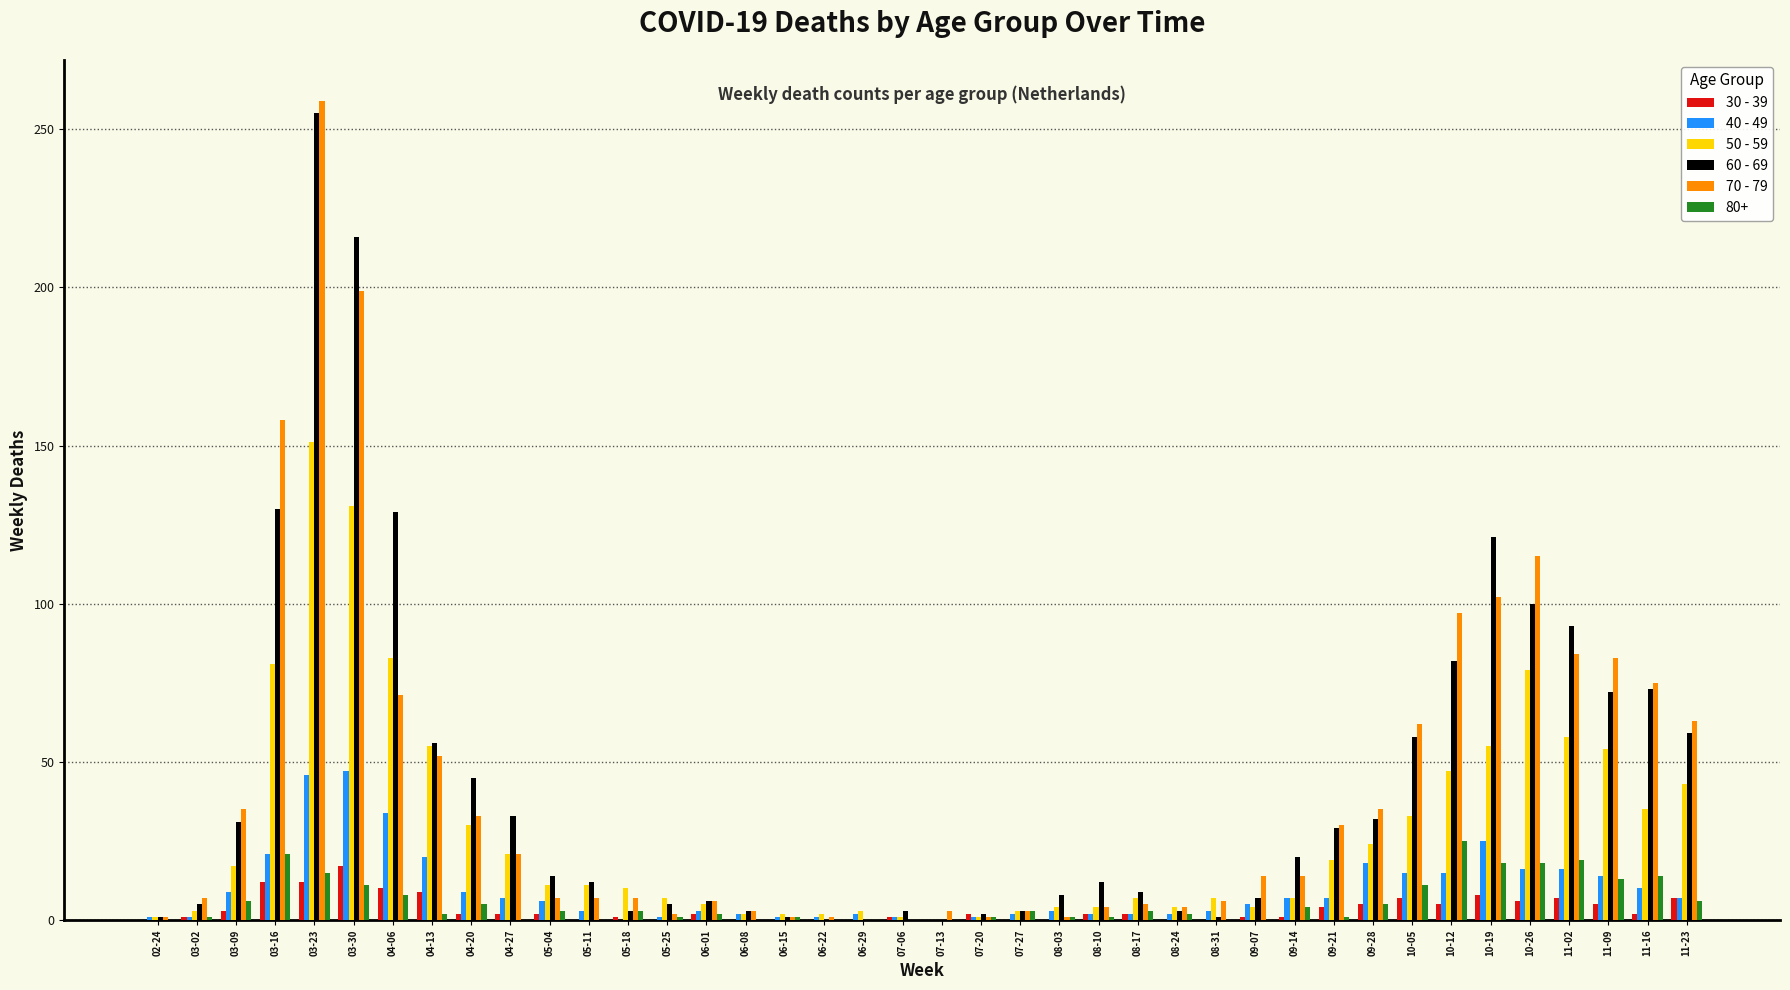

What is the maximum value shown in the chart?

259